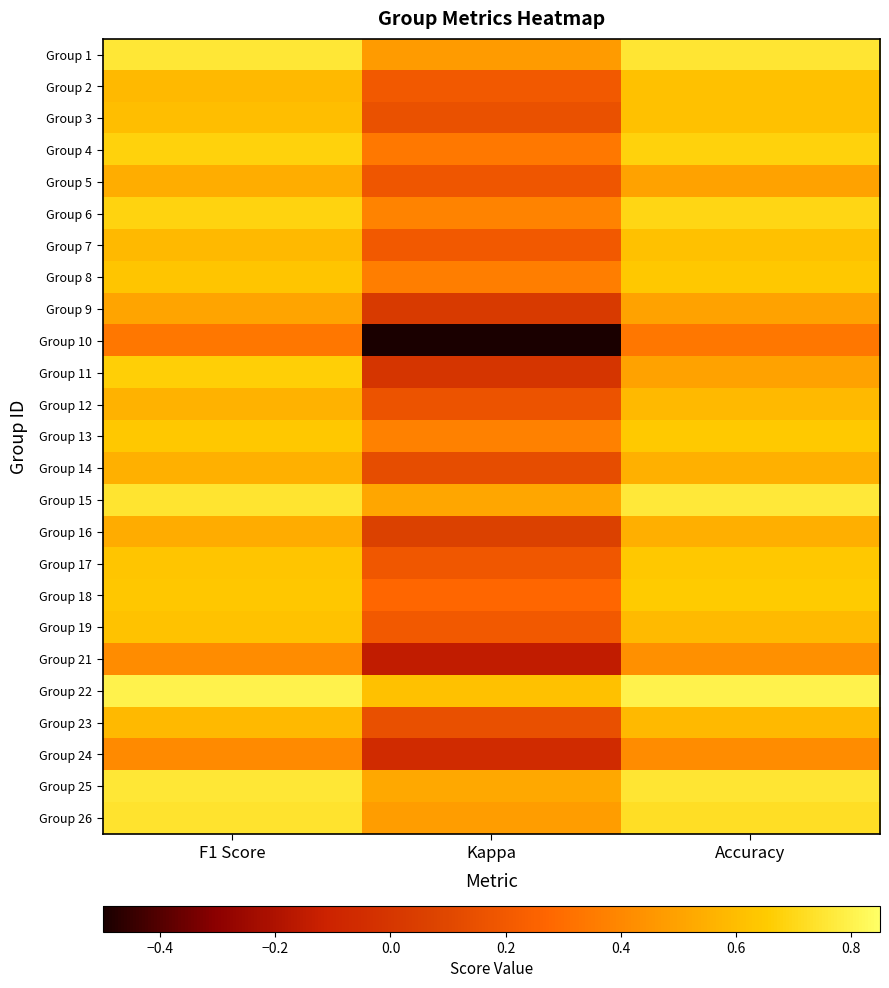

What is the spread (max minus min) of values at Kappa?

1.1